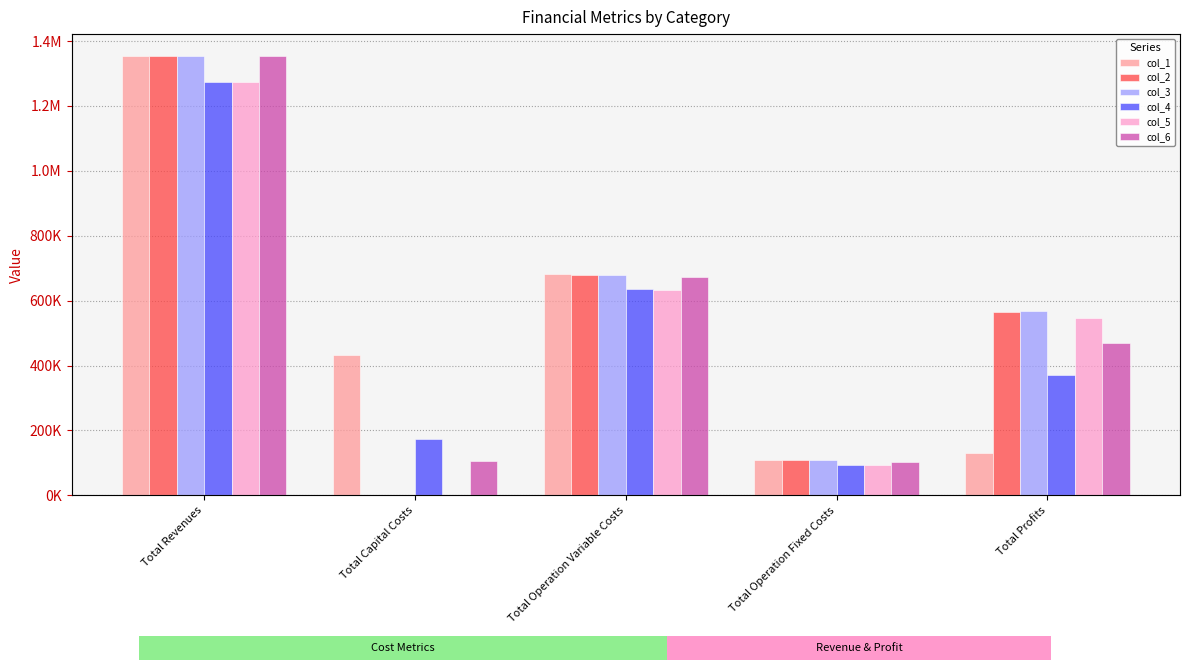

At Total Profits, list the series in order from largest to smallest.

col_3, col_2, col_5, col_6, col_4, col_1